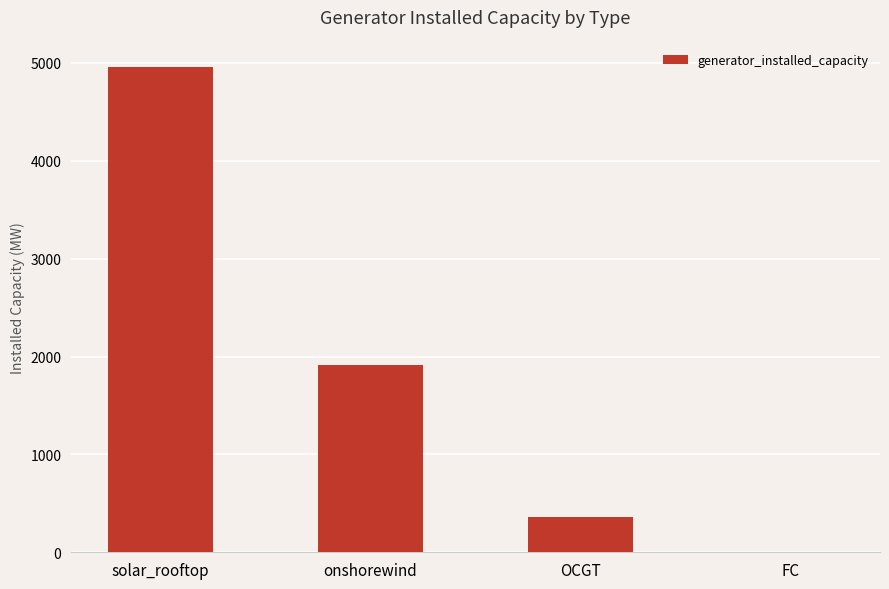

Where is the data nearest to the value 2483?

onshorewind